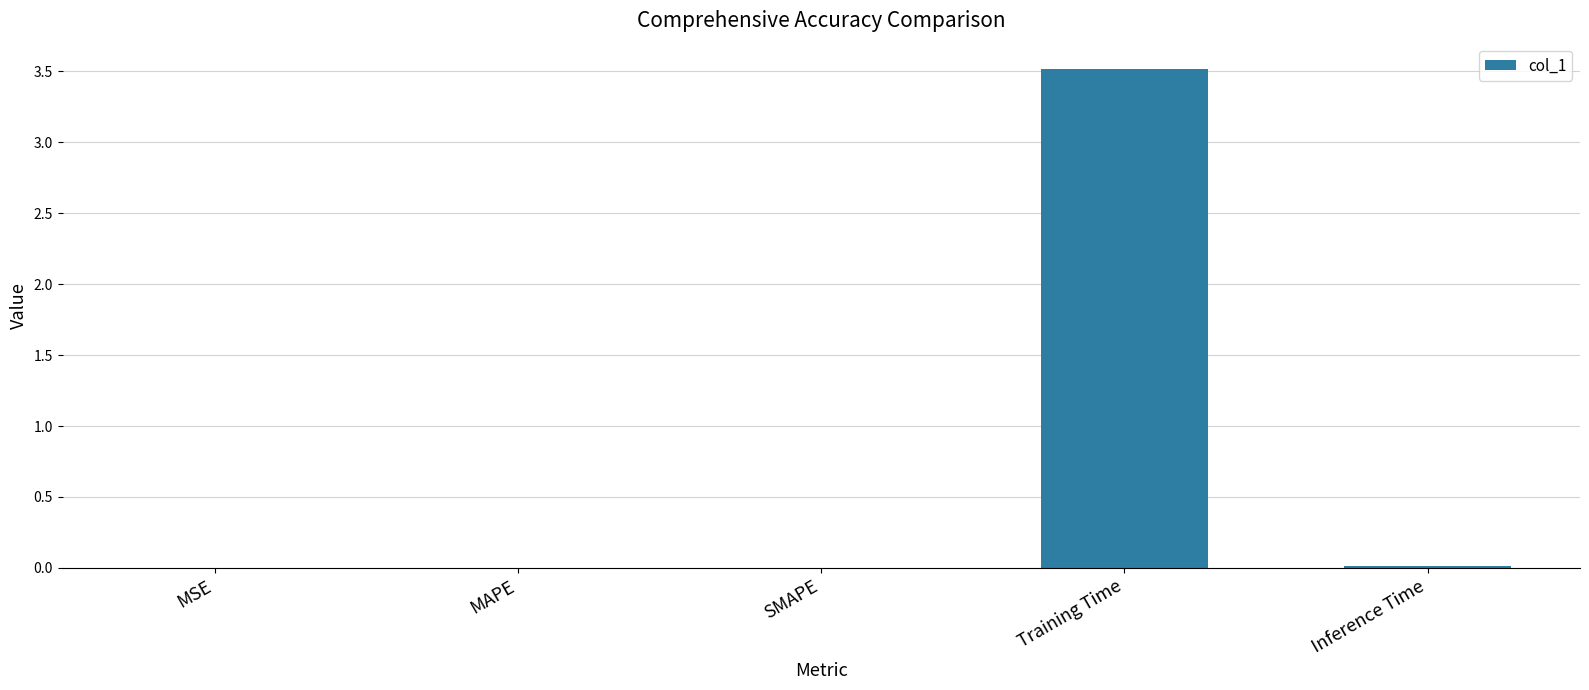

Which category has the highest value across all series?

Training Time